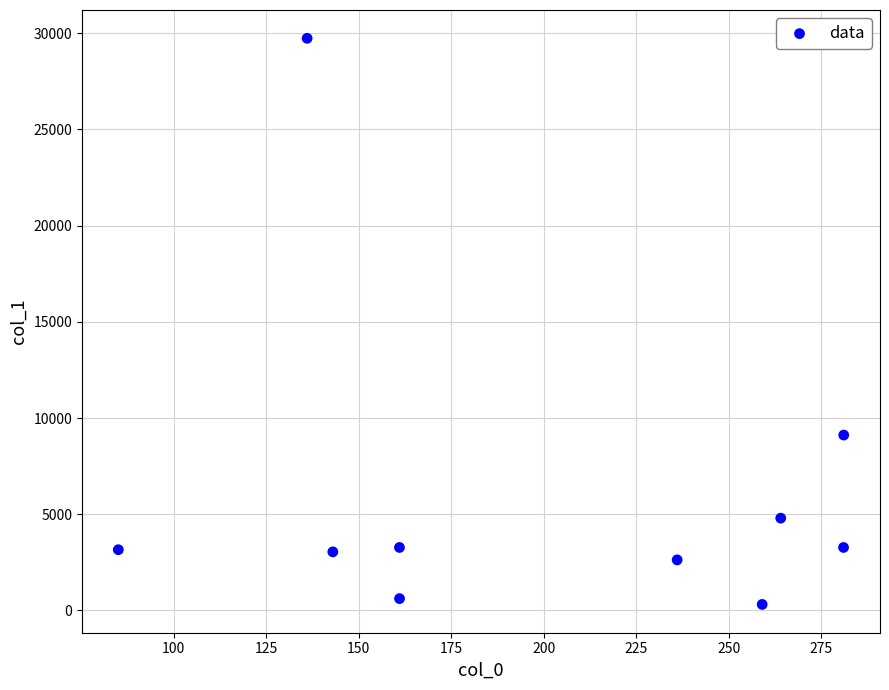

What Y value in the scatter plot is closest to 15024?

9116.8